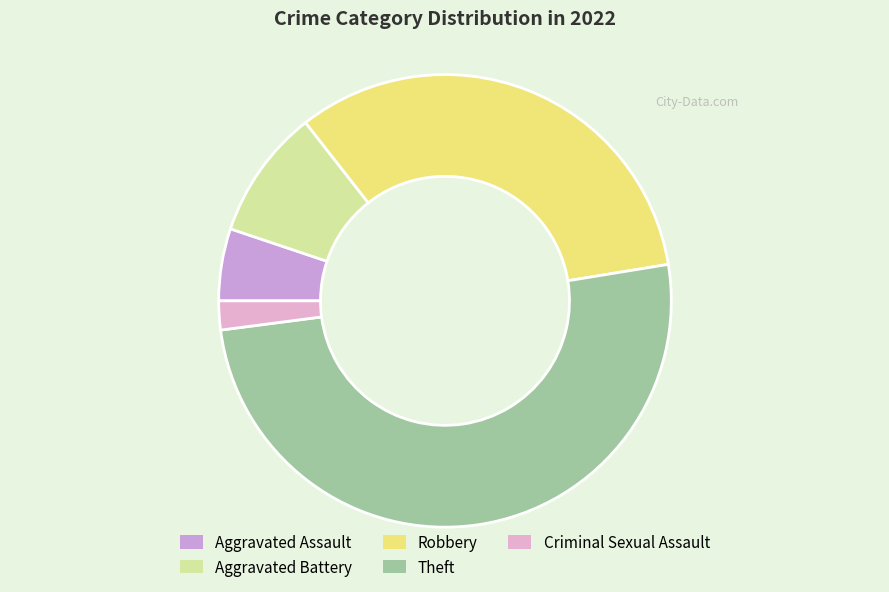

Count the number of slices in the pie.

5